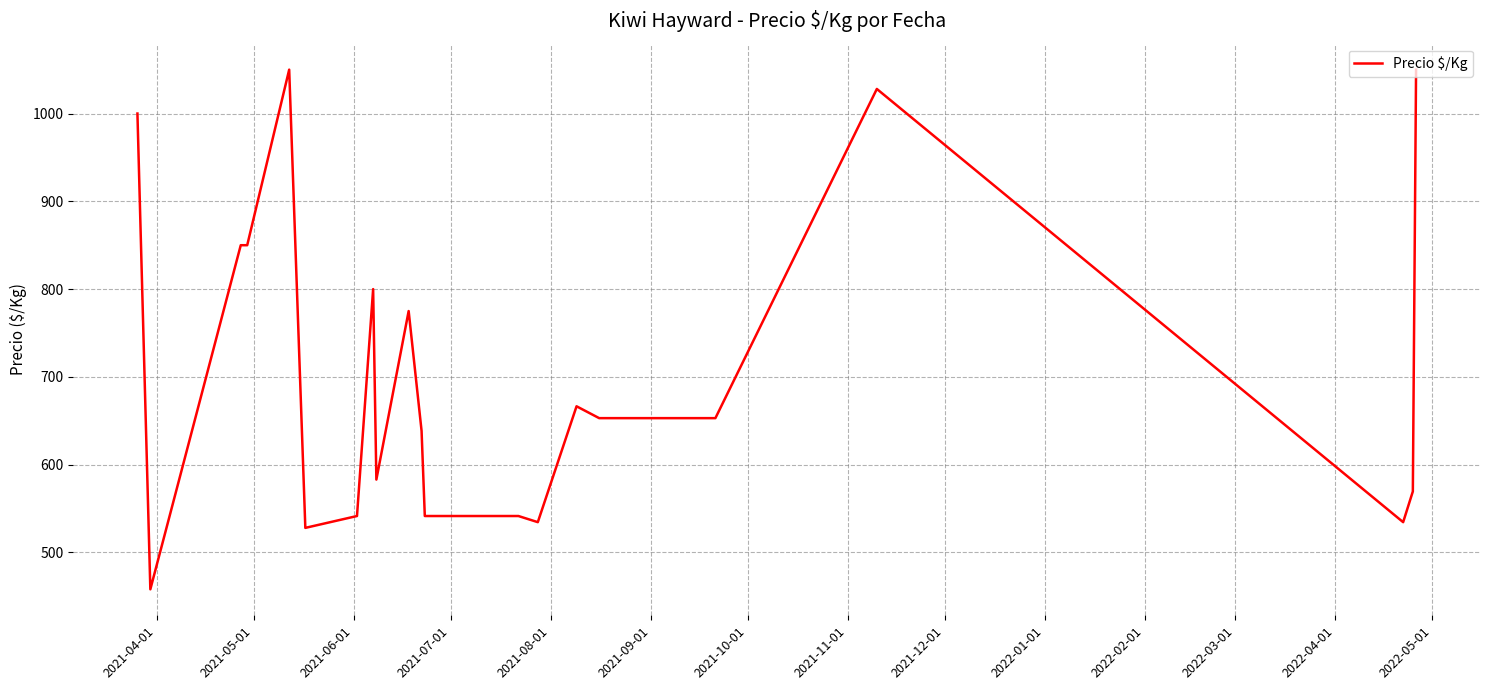

What is the sum of all values?

17346.5